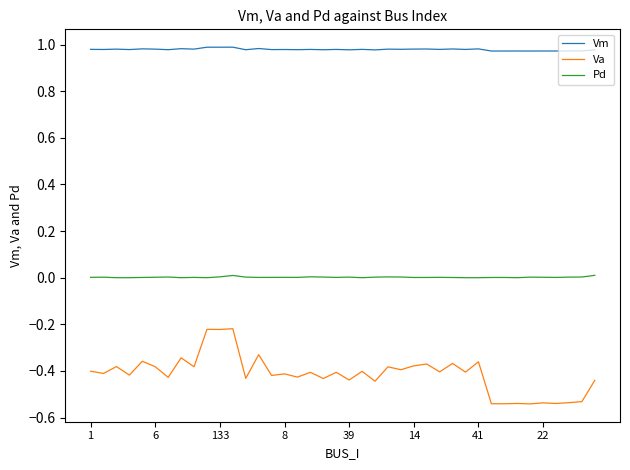

Which series has the widest spread of values?

Va